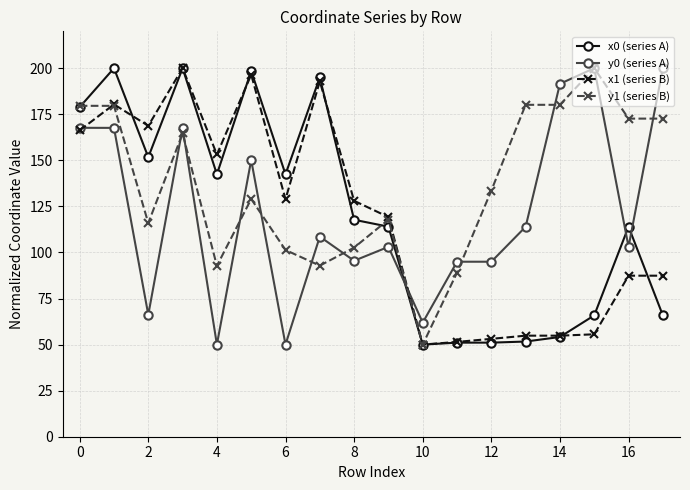

Which series has the largest total across all categories?

y1 (series B)